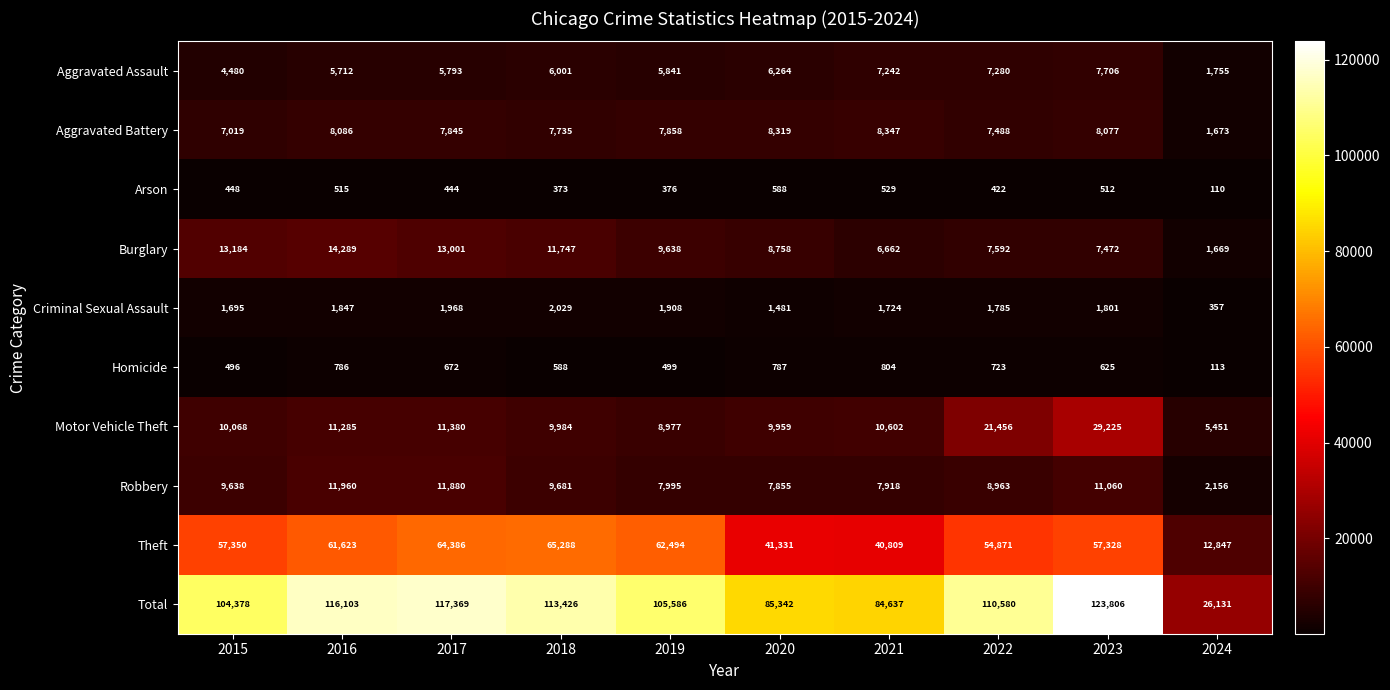

At 2020, list the series in order from smallest to largest.

Arson, Homicide, Criminal Sexual Assault, Aggravated Assault, Robbery, Aggravated Battery, Burglary, Motor Vehicle Theft, Theft, Total